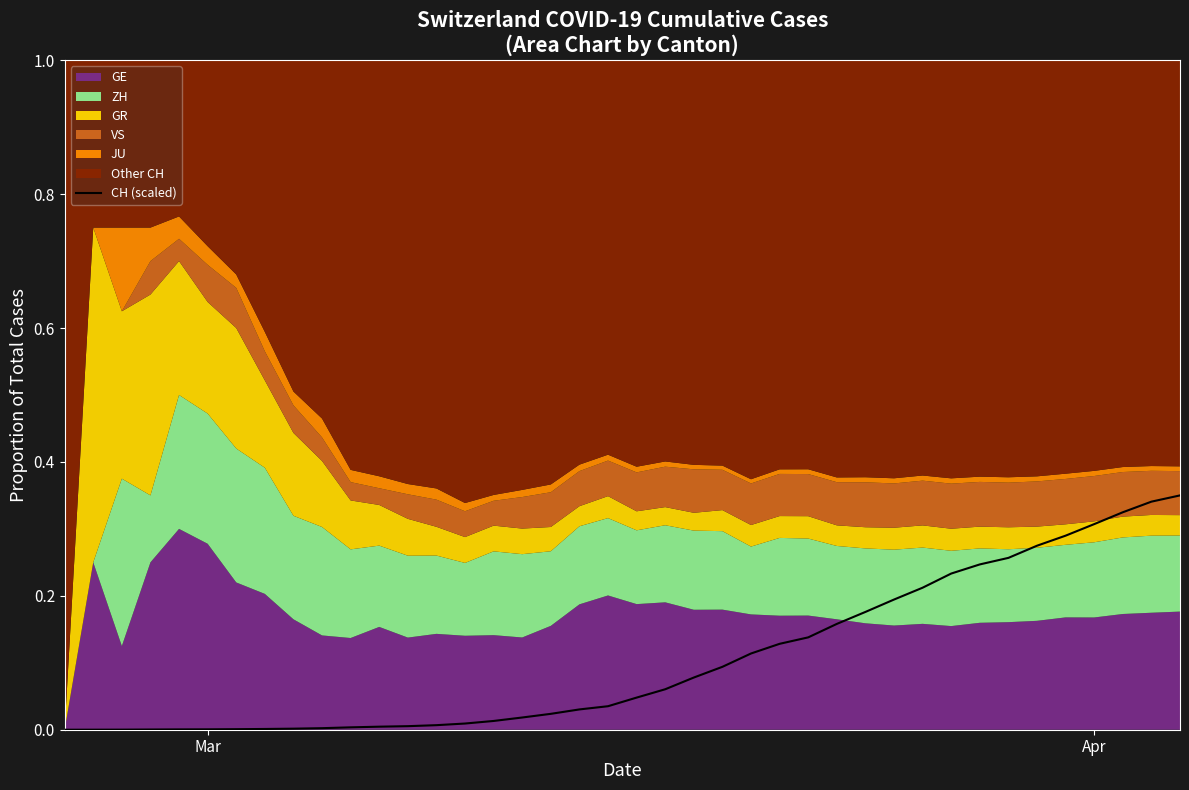

Does the chart have visible grid lines?

No